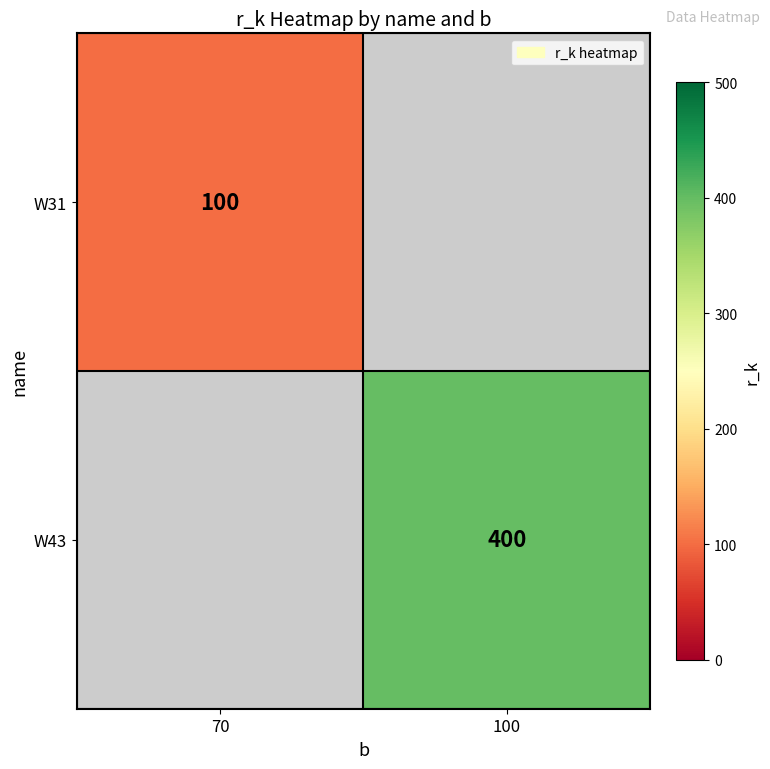

The W43 series shows 400 at 100. True or false?

True